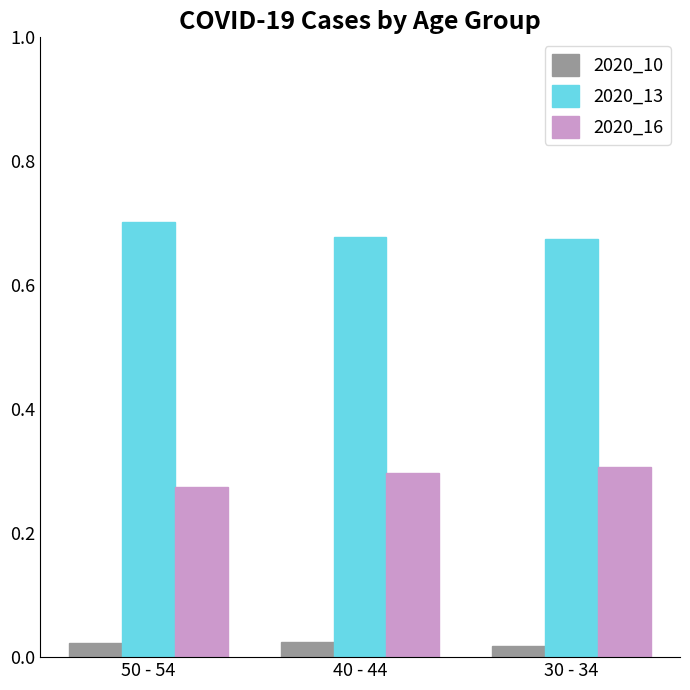

Which series has the largest total across all categories?

2020_13